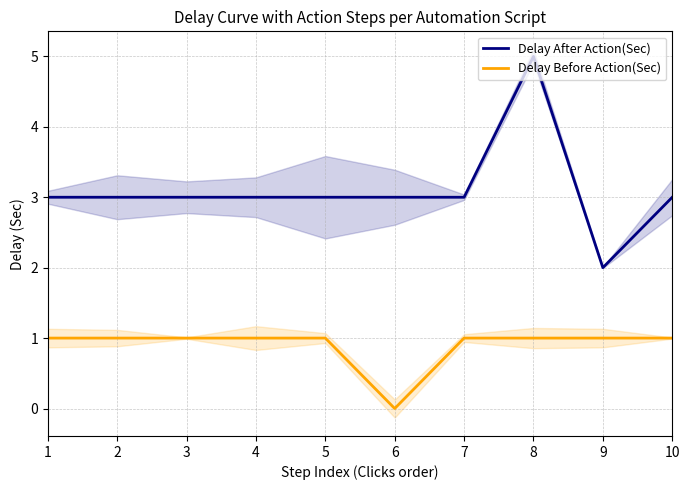

True or false: Delay After Action(Sec) has a value of 3 at 4.

True